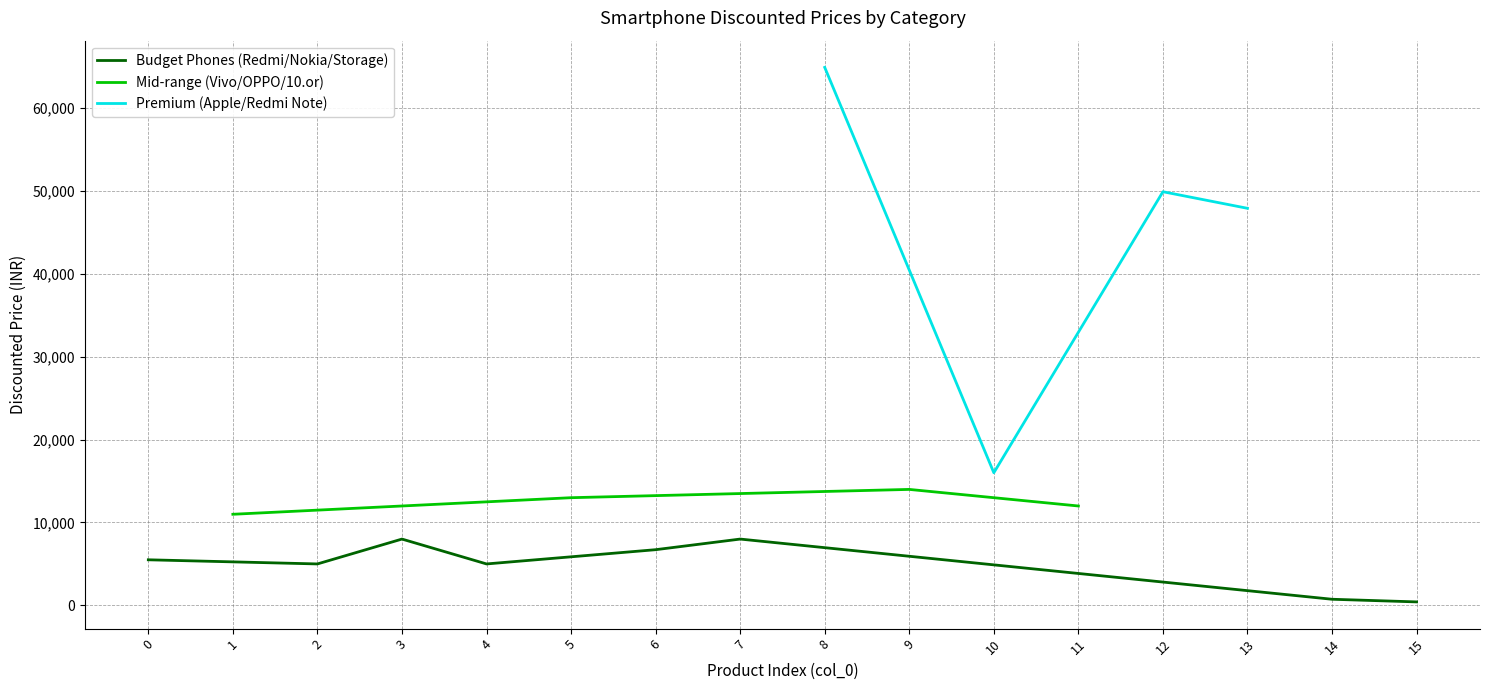

The Budget Phones (Redmi/Nokia/Storage) series shows 2940 at 0. True or false?

False